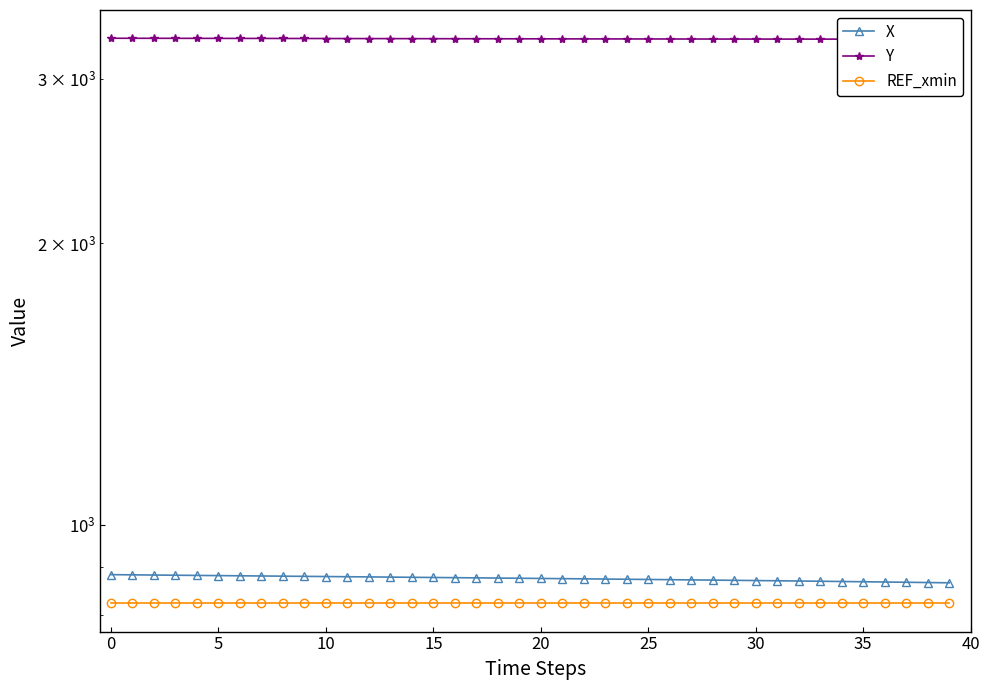

Which series has the largest total across all categories?

Y